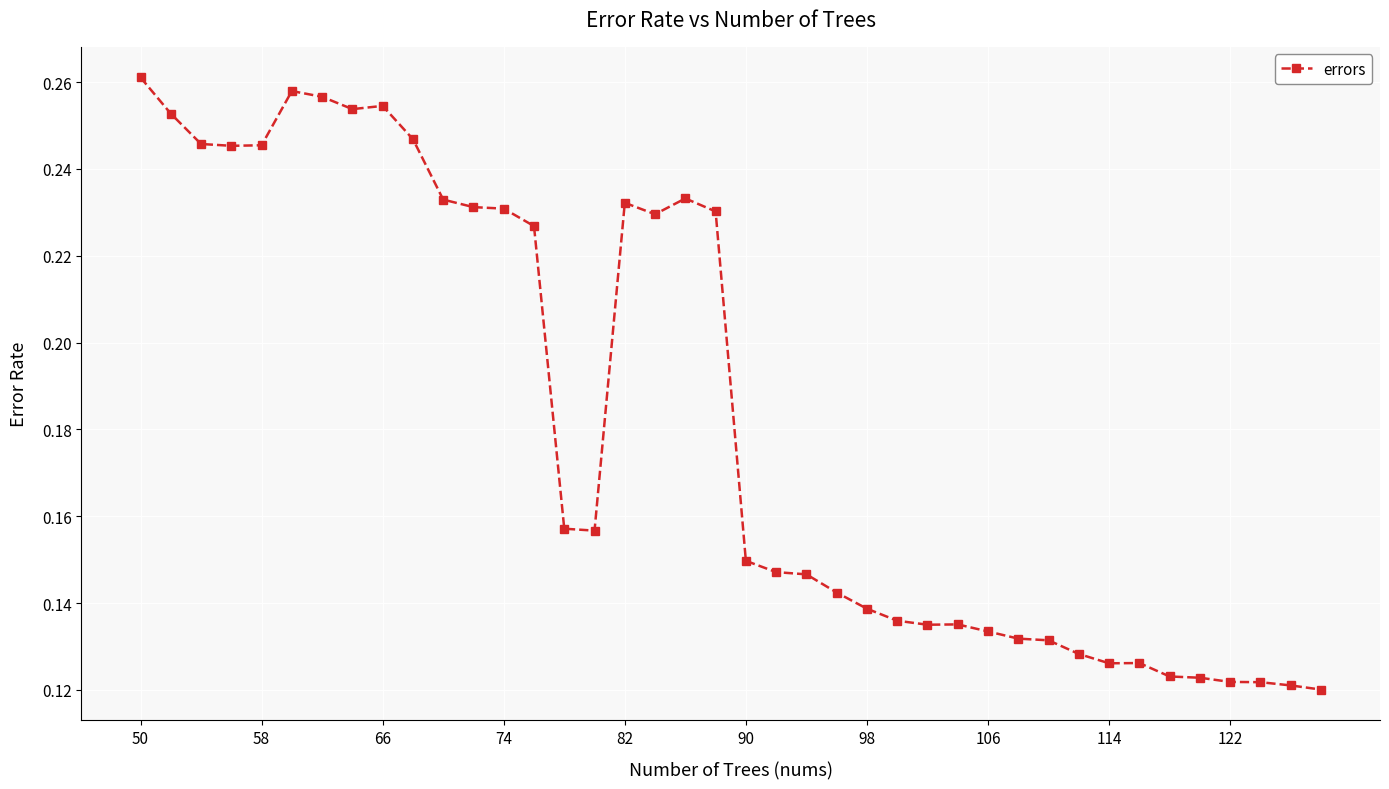

True or false: there are more than 1 points higher than both neighbors.

True